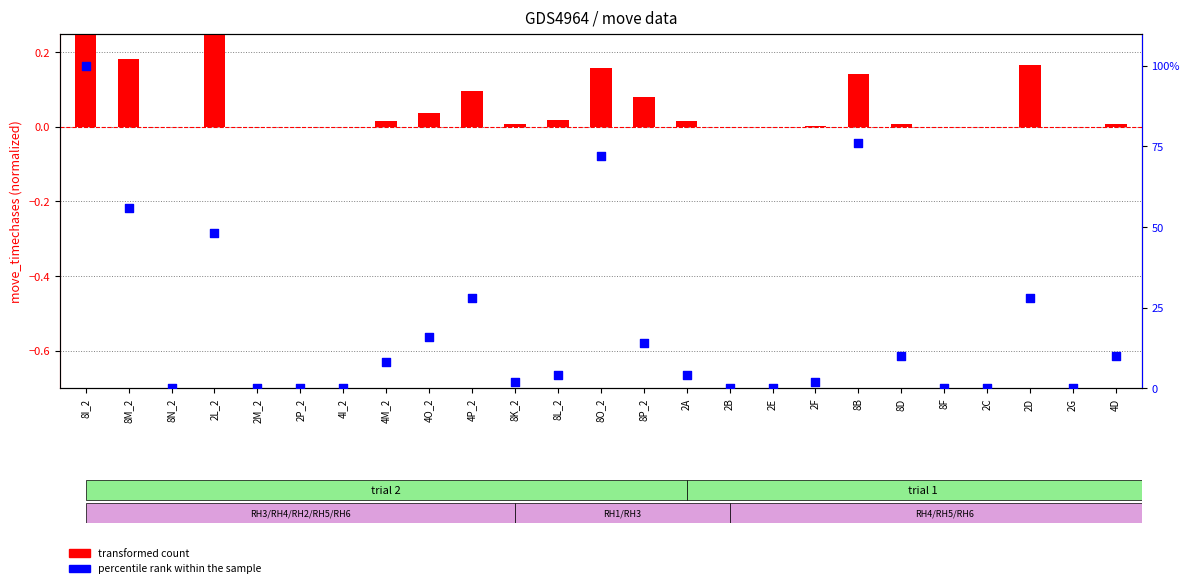

At how many categories does at least one series exceed 79?

1